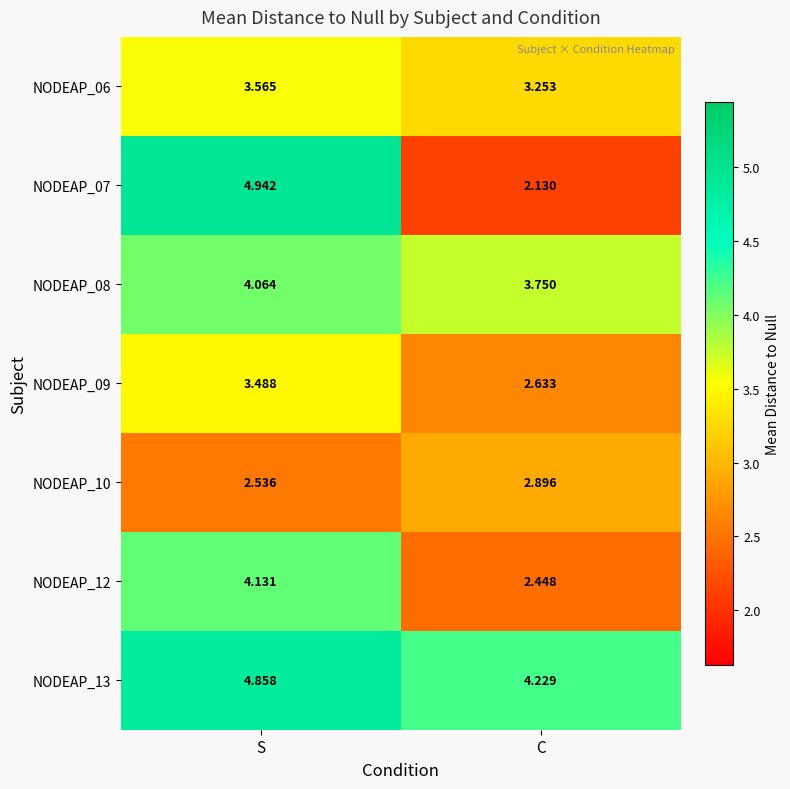

At S, list the series in order from largest to smallest.

NODEAP_07, NODEAP_13, NODEAP_12, NODEAP_08, NODEAP_06, NODEAP_09, NODEAP_10